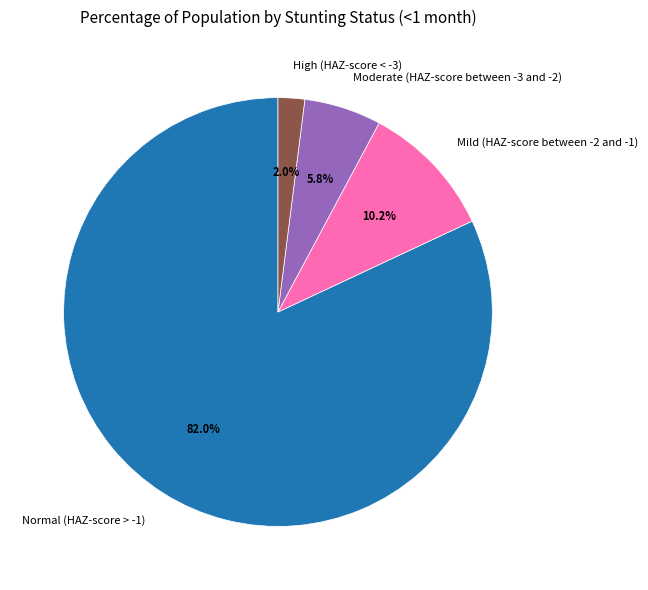

To the nearest percent, what is the average slice percentage?

25%